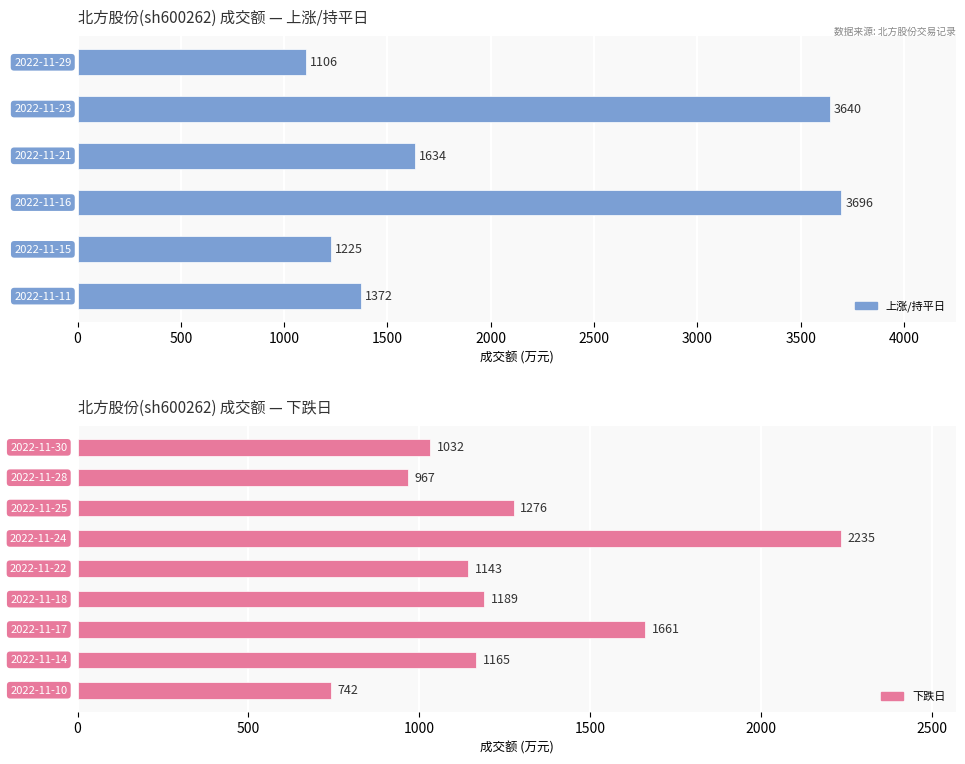

What is the greatest value displayed?

3696